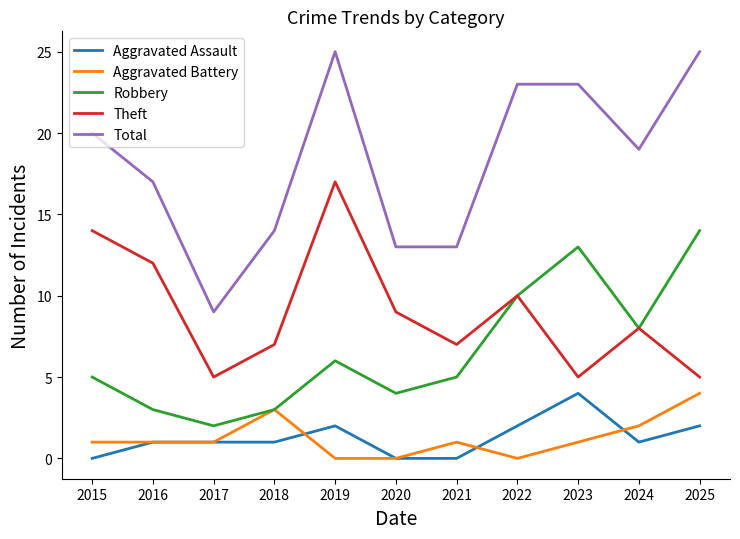

How many lines are shown in the chart?

5